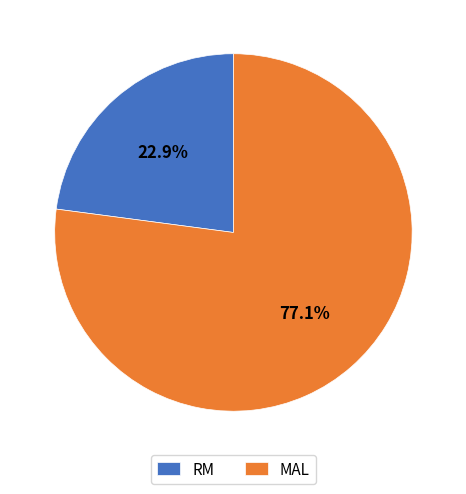

Does RM account for over 50% of the chart?

No